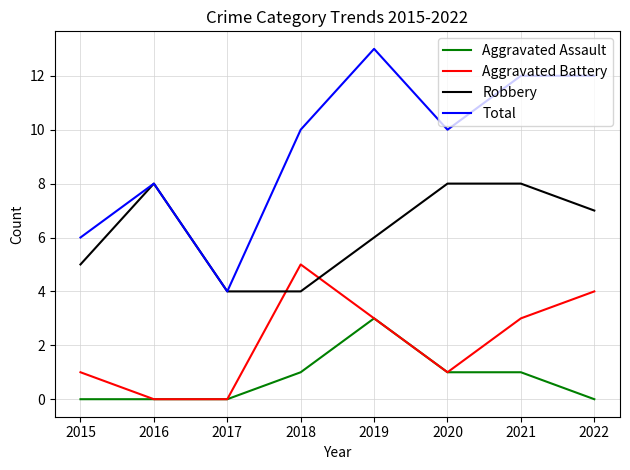

Rank the series by their maximum value, from lowest to highest.

Aggravated Assault, Aggravated Battery, Robbery, Total